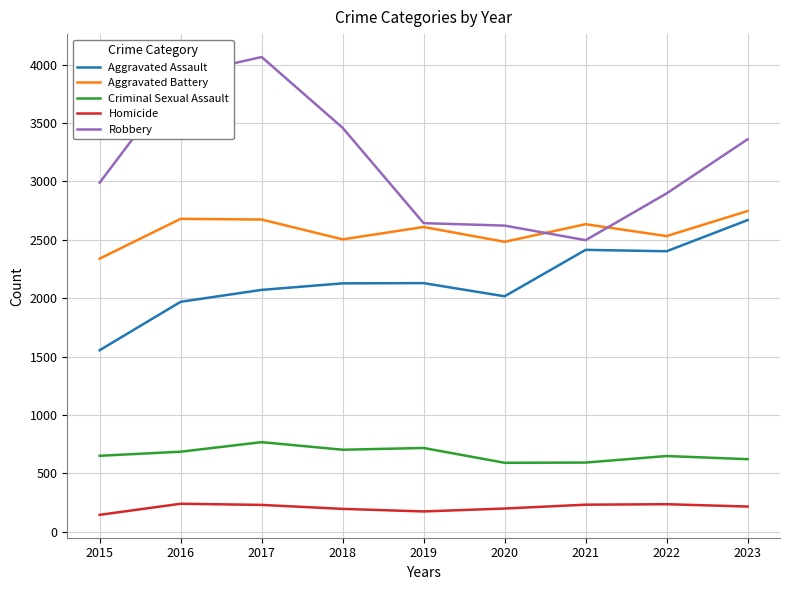

Where is the first local minimum for Aggravated Battery?

2018